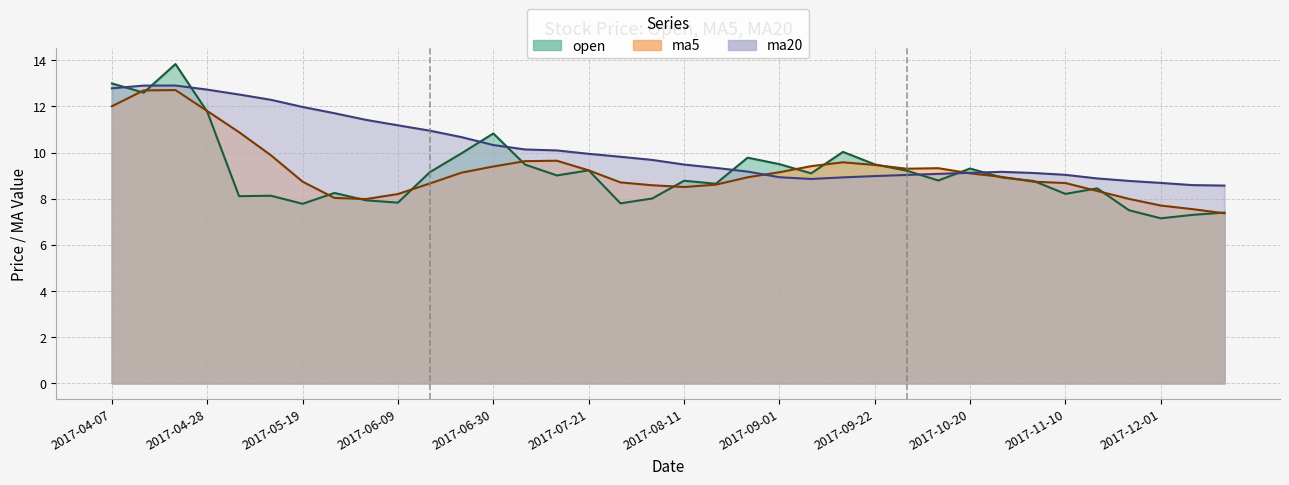

At which category is the sum across all series the highest?

2017-04-21